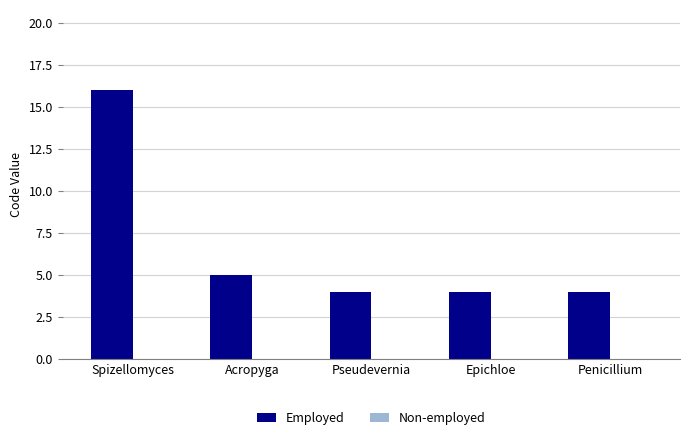

What is the label of the 4th bar from the left?

Epichloe